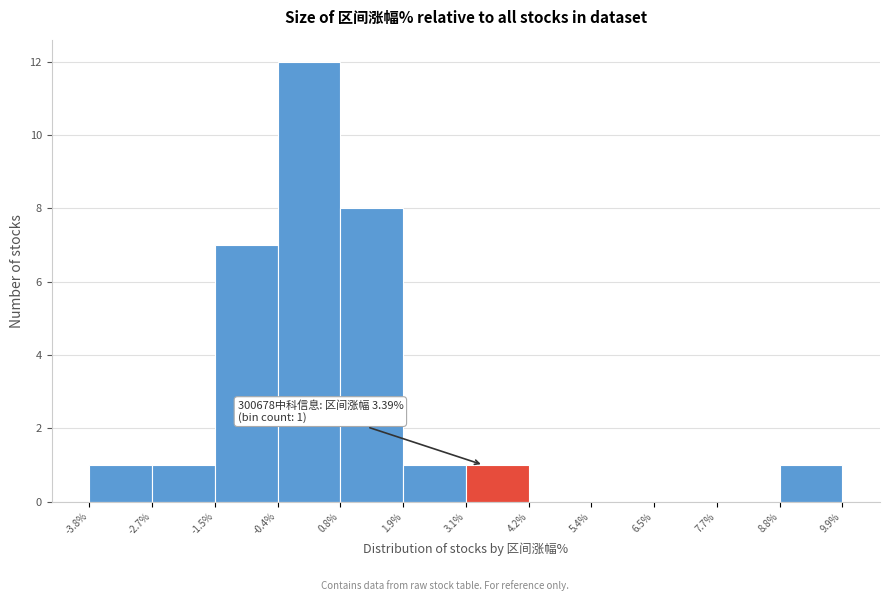

Which range on the x-axis has the tallest bar?

-0.4% to 0.8%